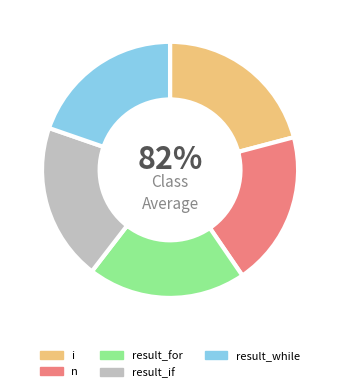

To the nearest percent, what percentage of the pie is result_if?

20%